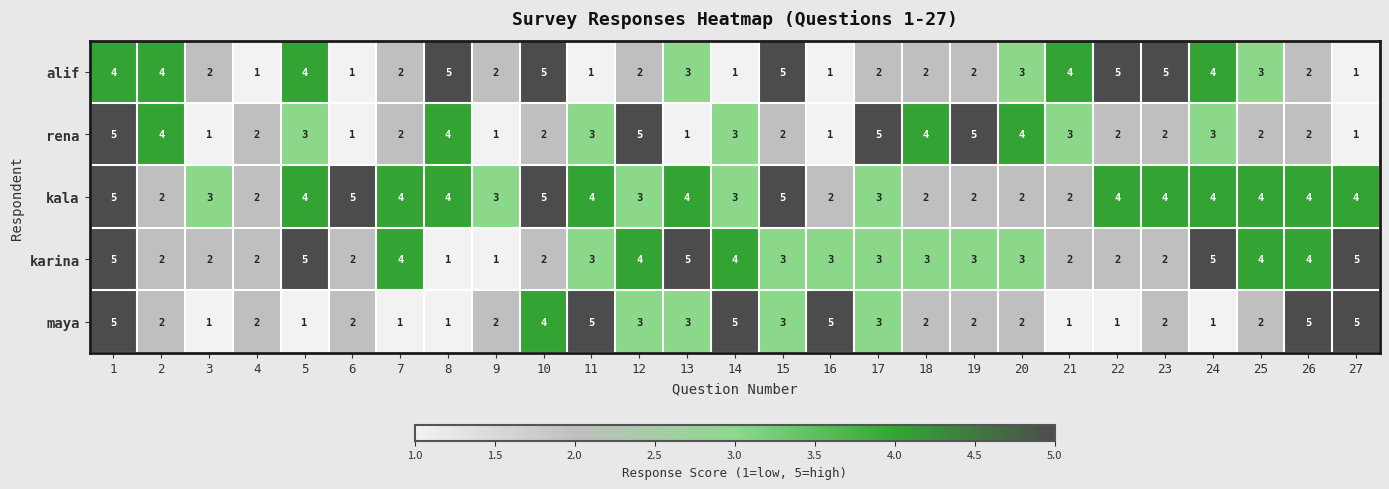

What is the approximate value of rena at 1?

5